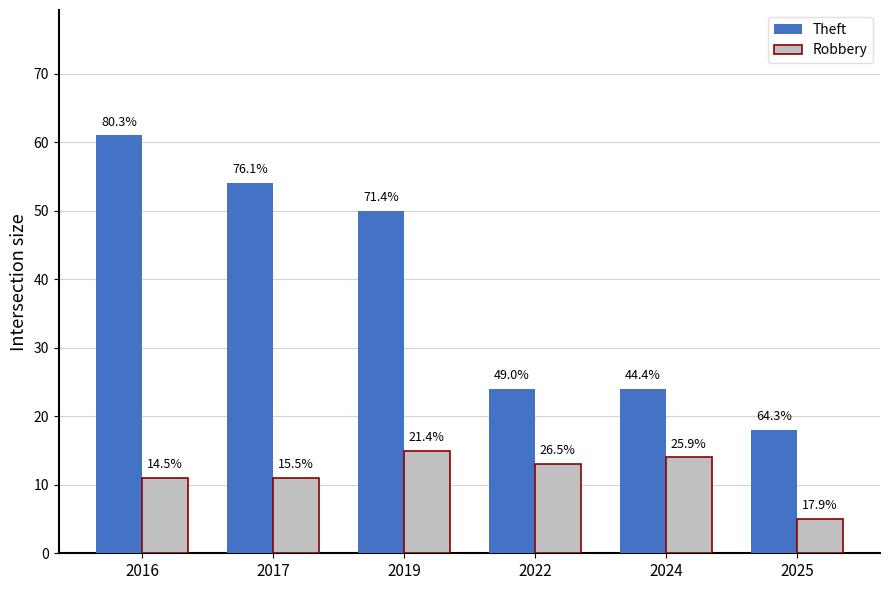

What is the average value of the Robbery series?

12